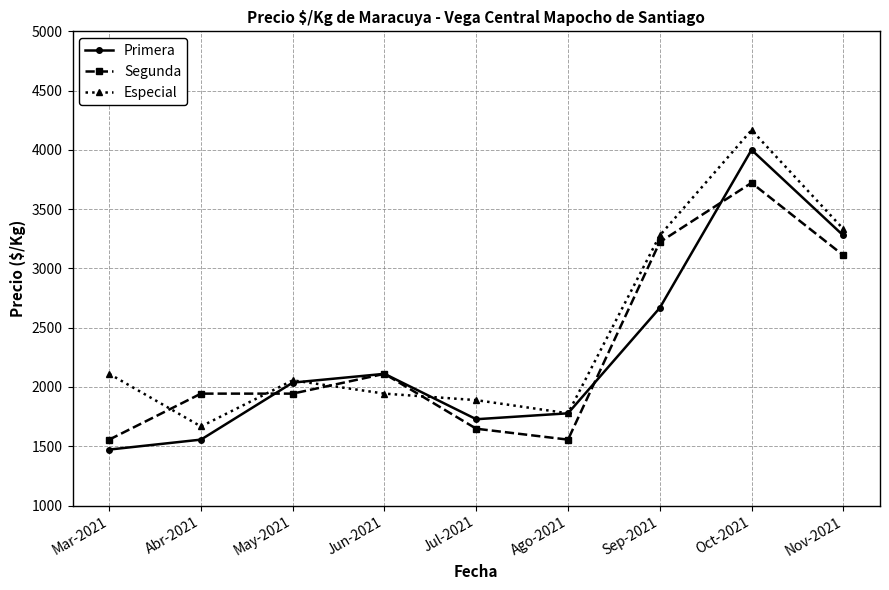

What is the highest value of the Segunda series?

3722